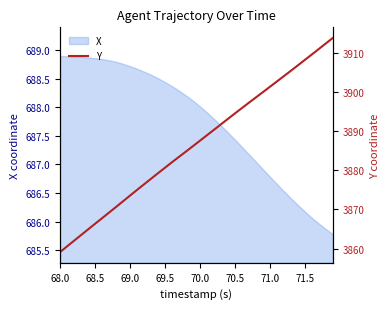

What is the minimum value for X?

685.8